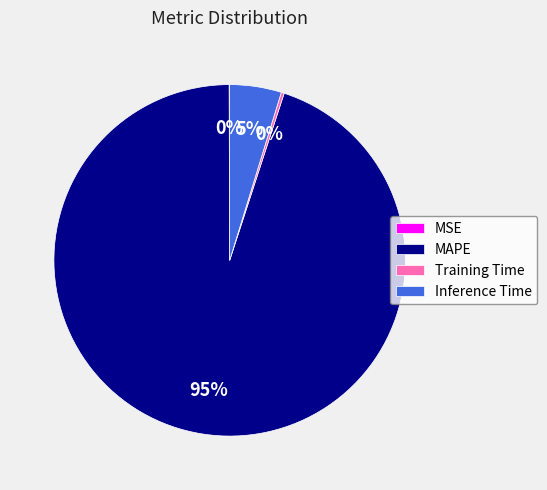

To the nearest percent, what is the average slice percentage?

25%